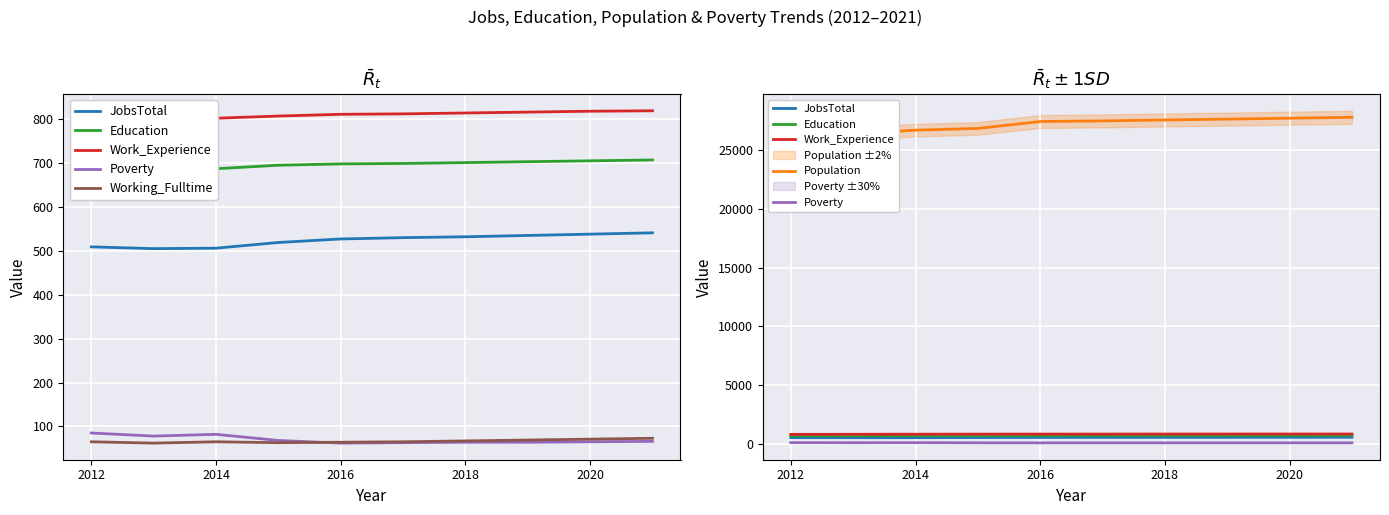

What is the difference between the highest and lowest values at 2020?

27671